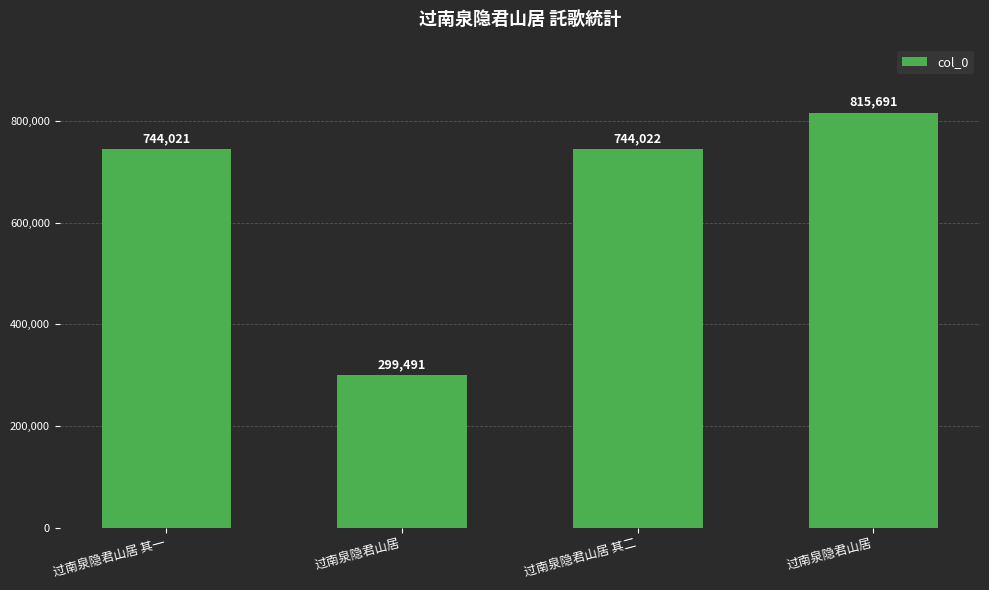

True or false: the data shows 299491 at 过南泉隐君山居.

True